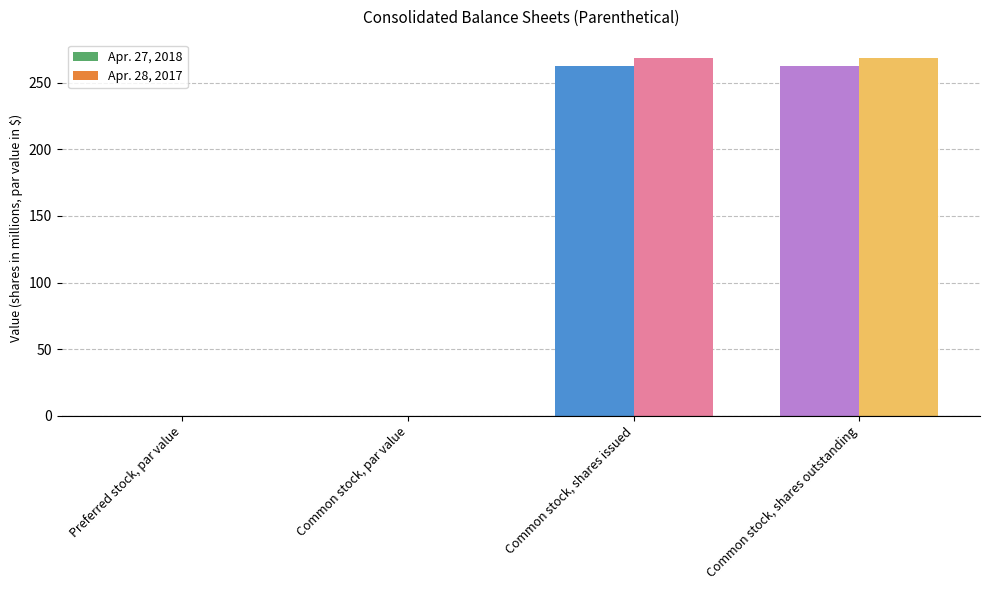

What are all the series names shown in the legend?

Apr. 27, 2018, Apr. 28, 2017